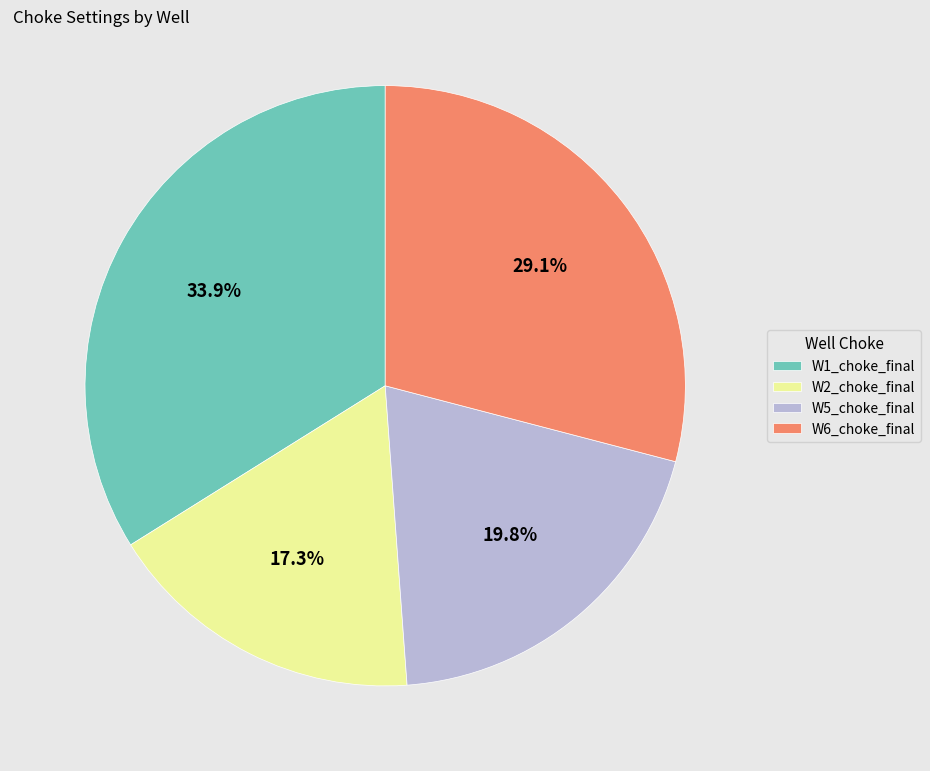

Which slice is the smallest?

W2_choke_final